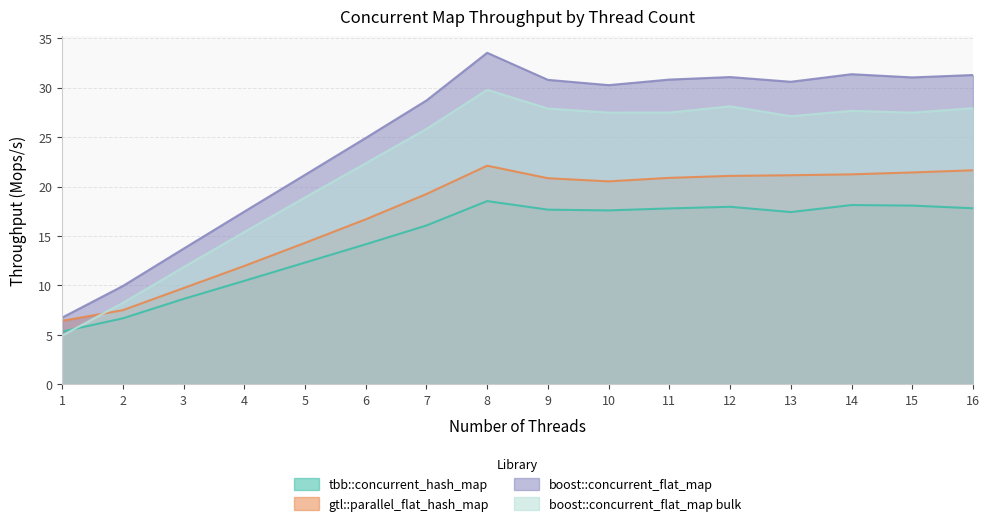

Reading left to right, list all the values displayed in this chart.

tbb::concurrent_hash_map: 1=5.3	2=6.7	3=8.6	4=10.5	5=12.3	6=14.2	7=16.1	8=18.5	9=17.7	10=17.6	11=17.8	12=18.0	13=17.4	14=18.1	15=18.1	16=17.8
gtl::parallel_flat_hash_map: 1=6.4	2=7.5	3=9.7	4=12.0	5=14.3	6=16.7	7=19.3	8=22.1	9=20.8	10=20.5	11=20.9	12=21.1	13=21.1	14=21.2	15=21.4	16=21.7
boost::concurrent_flat_map: 1=6.7	2=9.9	3=13.7	4=17.5	5=21.2	6=24.9	7=28.7	8=33.5	9=30.8	10=30.3	11=30.8	12=31.1	13=30.6	14=31.4	15=31.0	16=31.3
boost::concurrent_flat_map bulk: 1=4.9	2=8.2	3=11.8	4=15.4	5=18.9	6=22.4	7=25.8	8=29.8	9=27.9	10=27.5	11=27.5	12=28.1	13=27.1	14=27.7	15=27.5	16=27.9